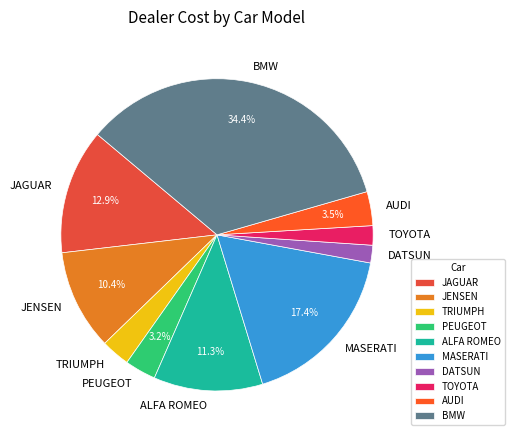

How many slices are in this pie chart?

10